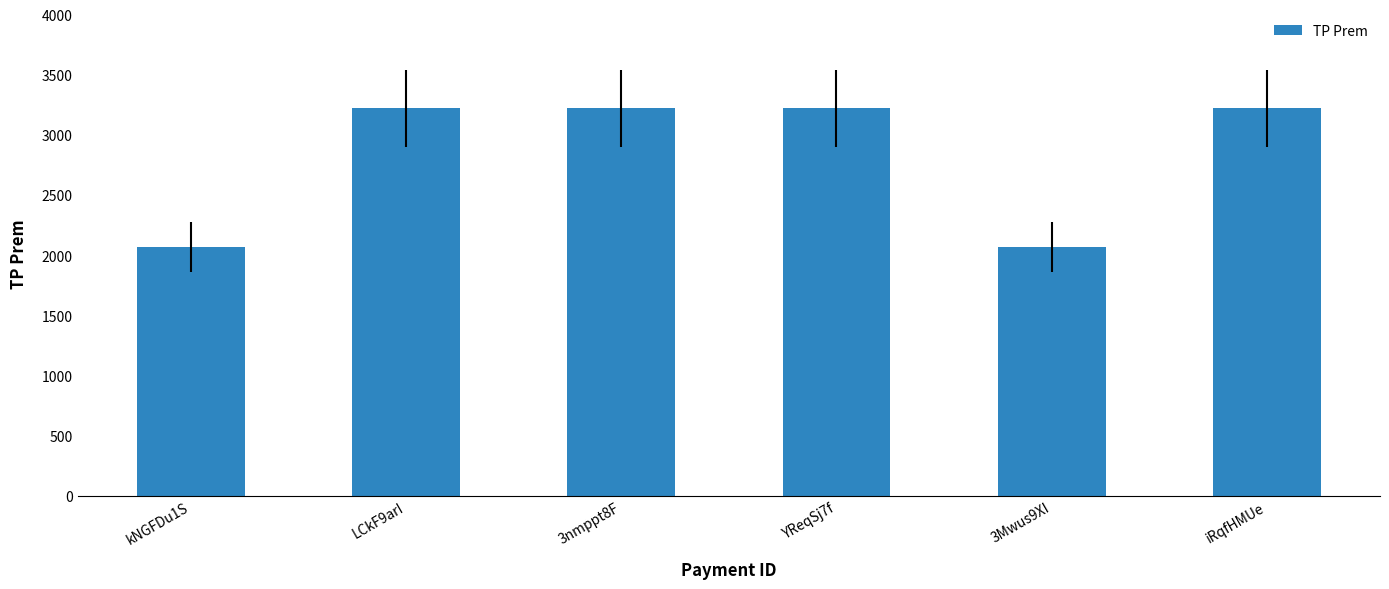

What is the ratio of the value at iRqfHMUe to the value at 3Mwus9XI?

1.6